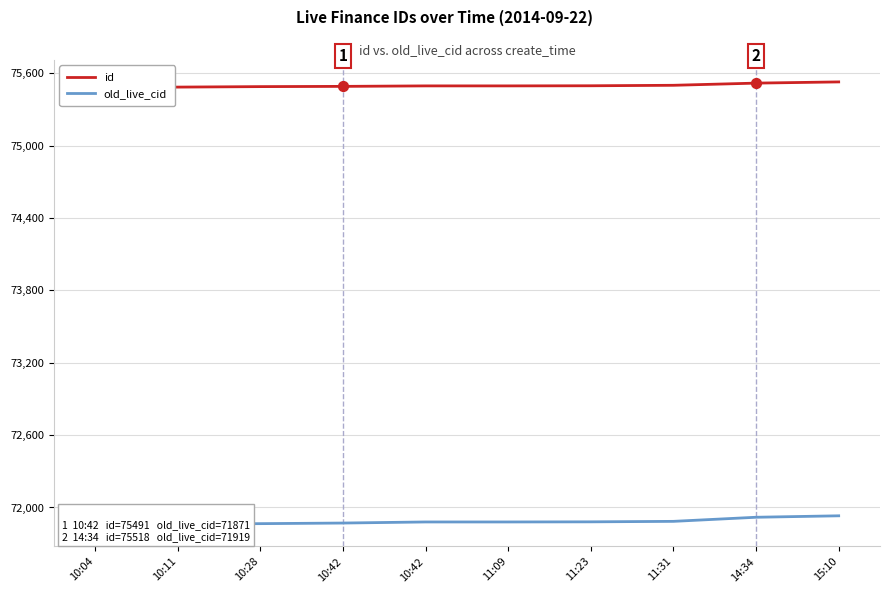

Which series reaches the maximum Y coordinate?

id